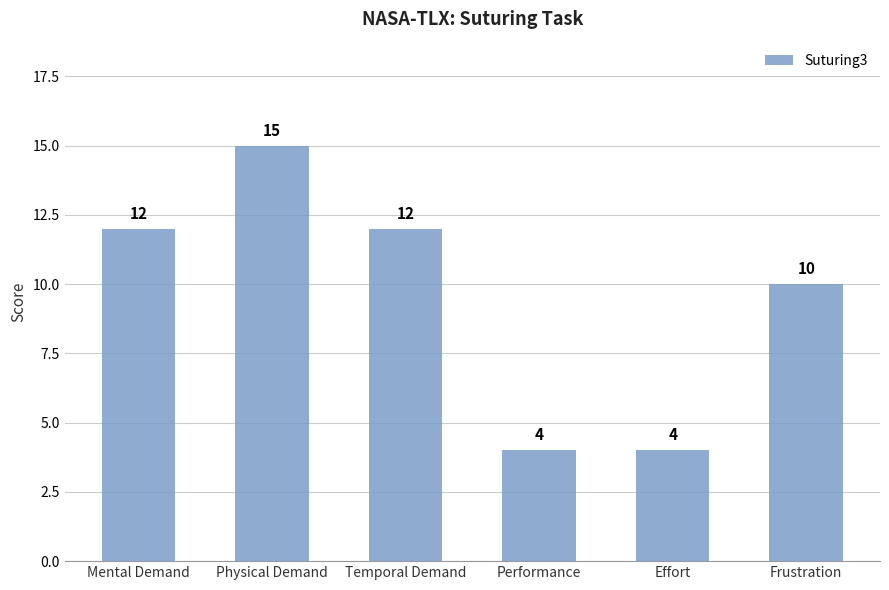

What is the sum of the values at Performance and Mental Demand?

16